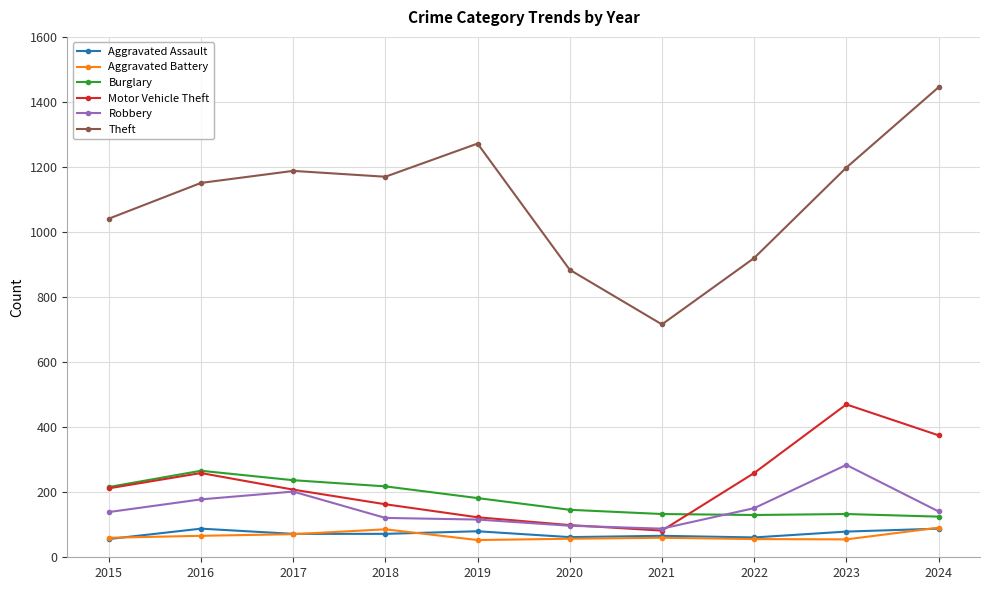

What is the total value across all series at 2023?

2219